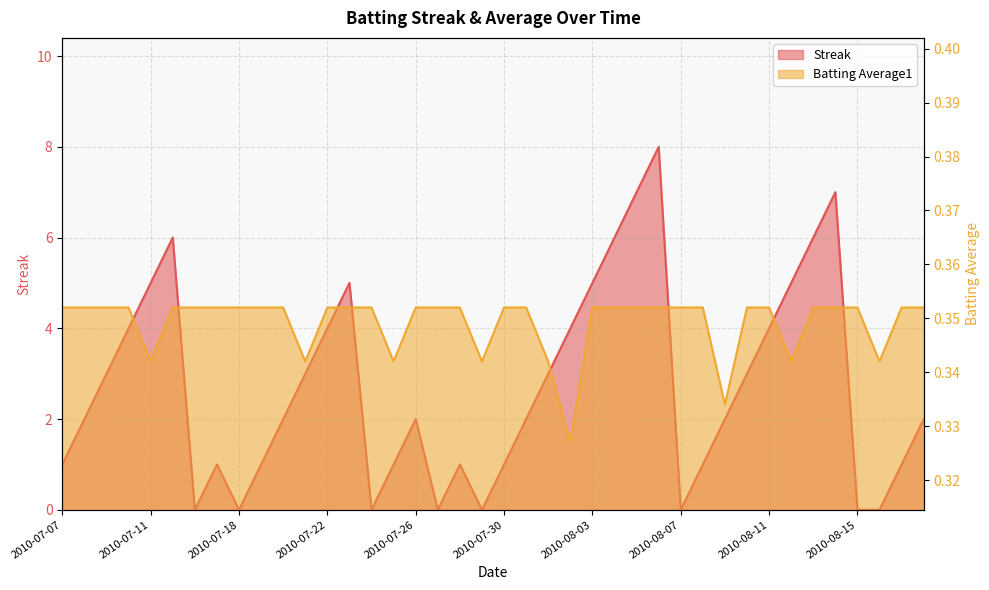

How many intersections are there between Batting Average1 and Streak?

14